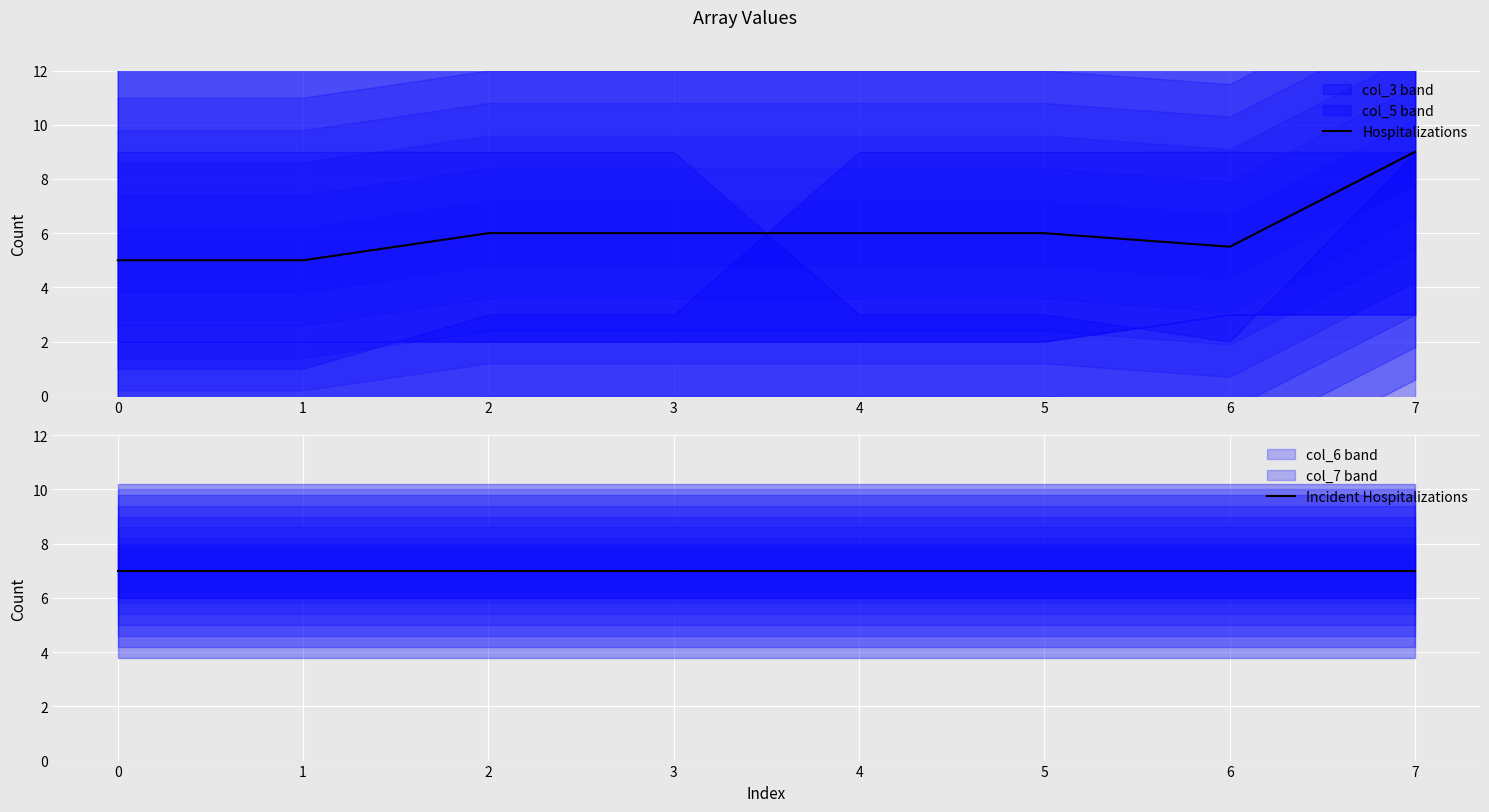

The Hospitalizations series shows 5.5 at 6. True or false?

True